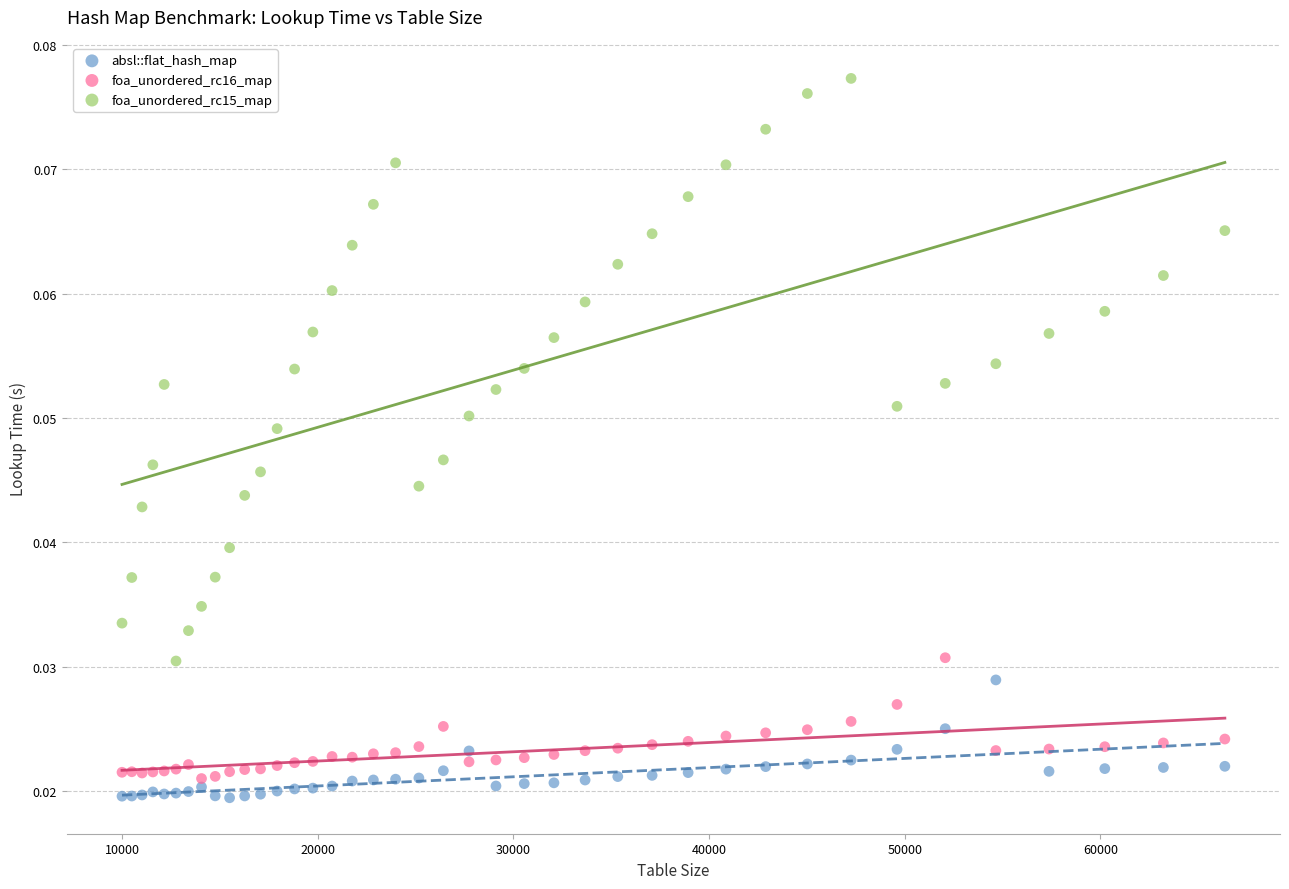

What is the X range (max minus min) for the scatter plot?

56358.0